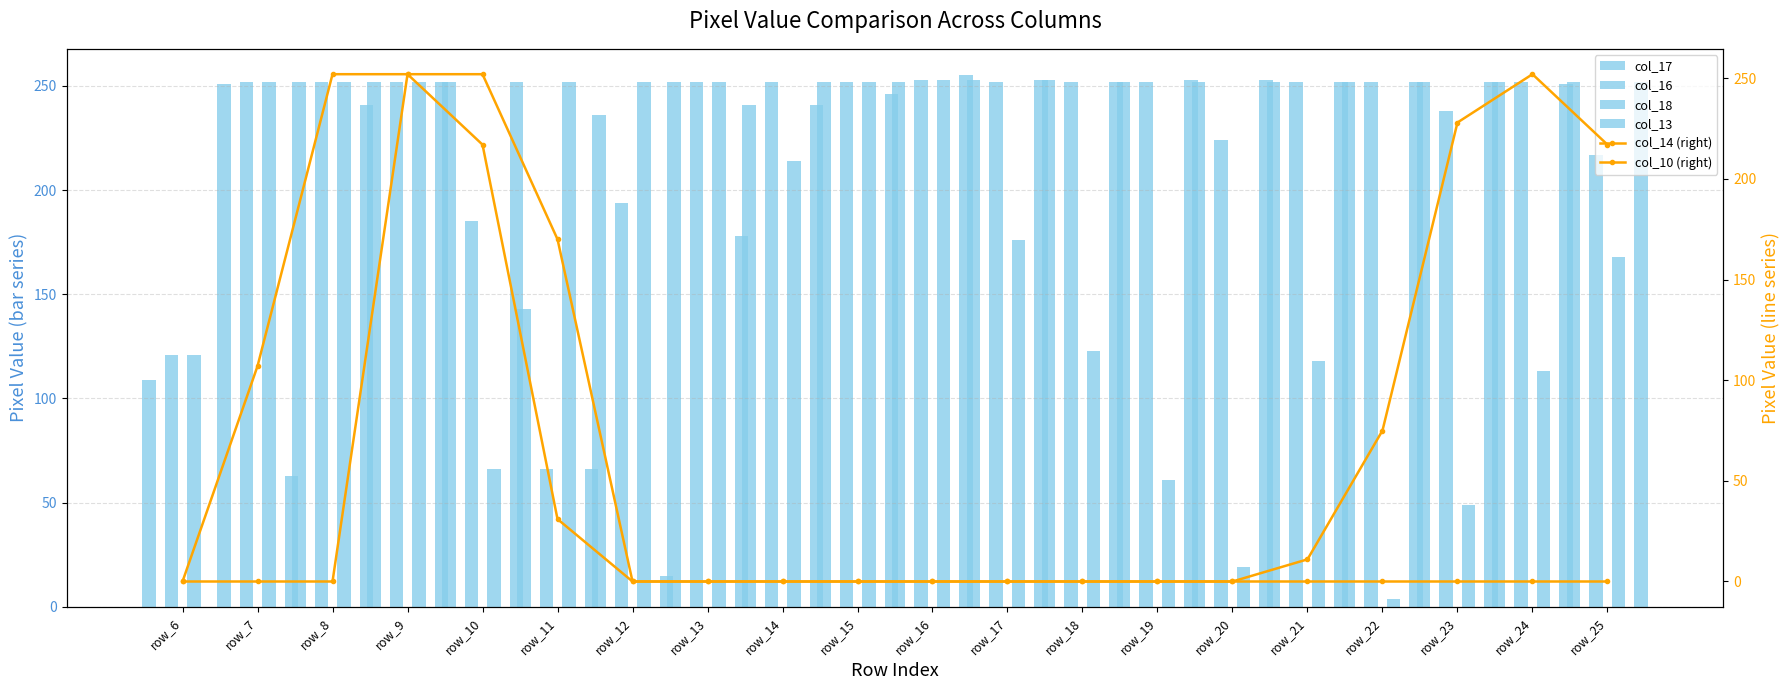

Reading right to left, what are all the values shown in this chart?

col_17: 252	252	252	252	252	252	252	253	253	252	252	241	252	236	143	252	252	252	251	109
col_16: 217	252	238	252	252	224	252	252	252	253	252	252	252	194	66	185	252	252	252	121
col_18: 168	113	49	4	118	19	61	123	176	253	252	214	252	252	252	66	252	252	252	121
col_13: 252	251	252	252	252	253	253	252	253	255	246	241	178	15	66	252	252	241	63	0
col_14 (right): 0	0	0	0	0	0	0	0	0	0	0	0	0	0	31	217	252	252	107	0
col_10 (right): 217	252	228	75	11	0	0	0	0	0	0	0	0	0	170	252	252	0	0	0